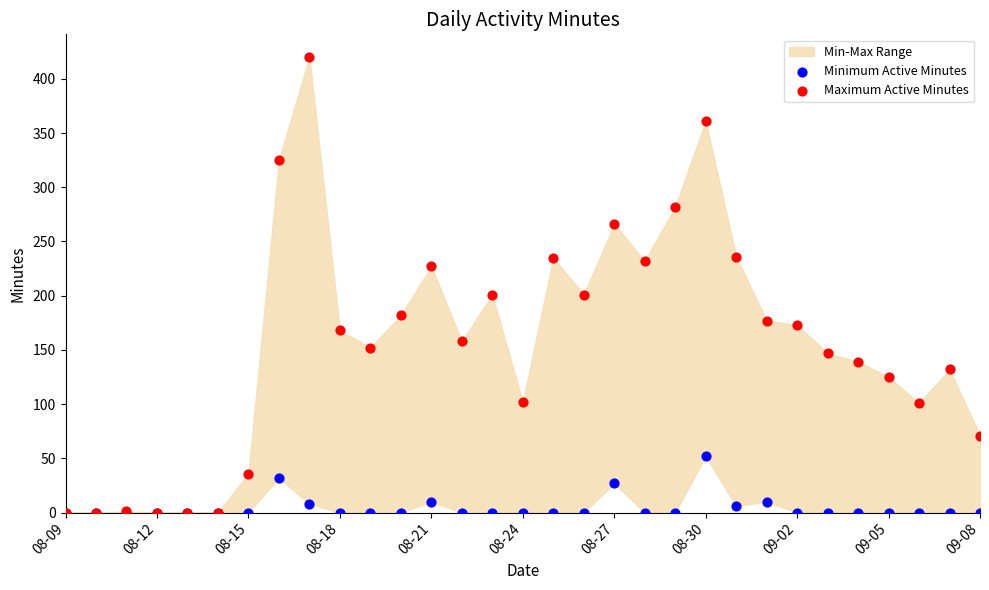

Which series reaches the maximum Y coordinate?

Maximum Active Minutes